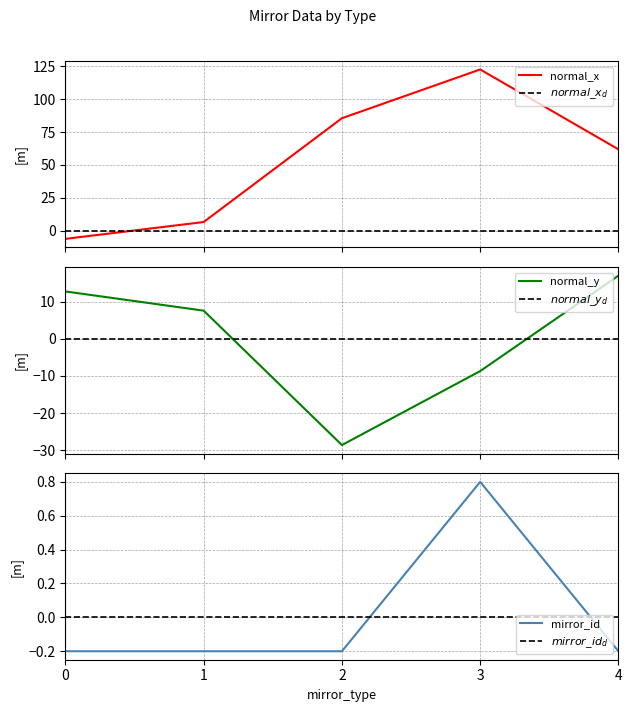

Which series ends up on top after the final intersection of normal_x and normal_y?

normal_x